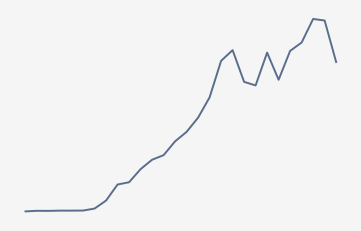

Where does the data first go above 95944000?

15